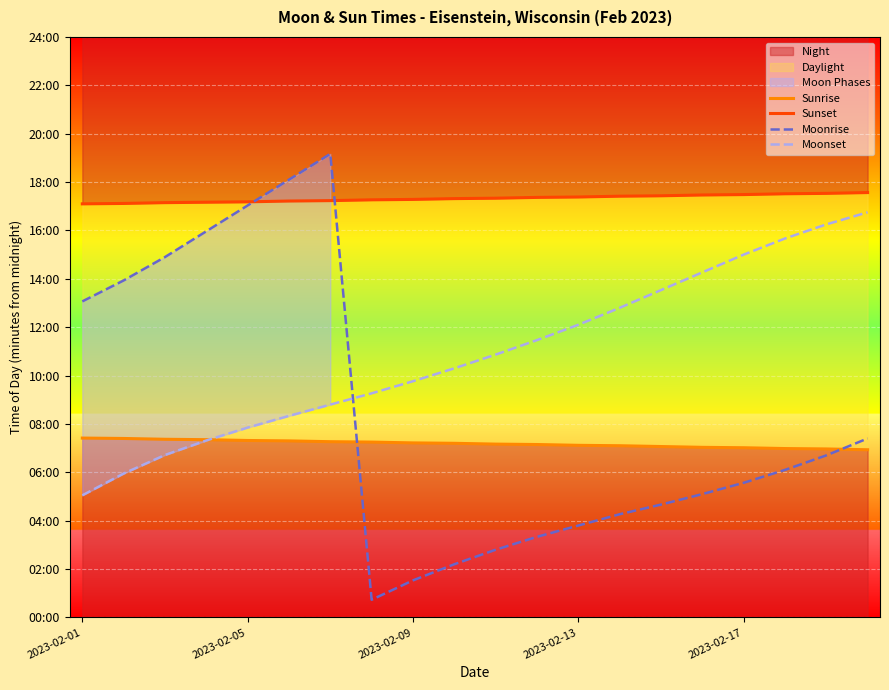

Read the Sunrise value at 18, to the nearest 10.

420